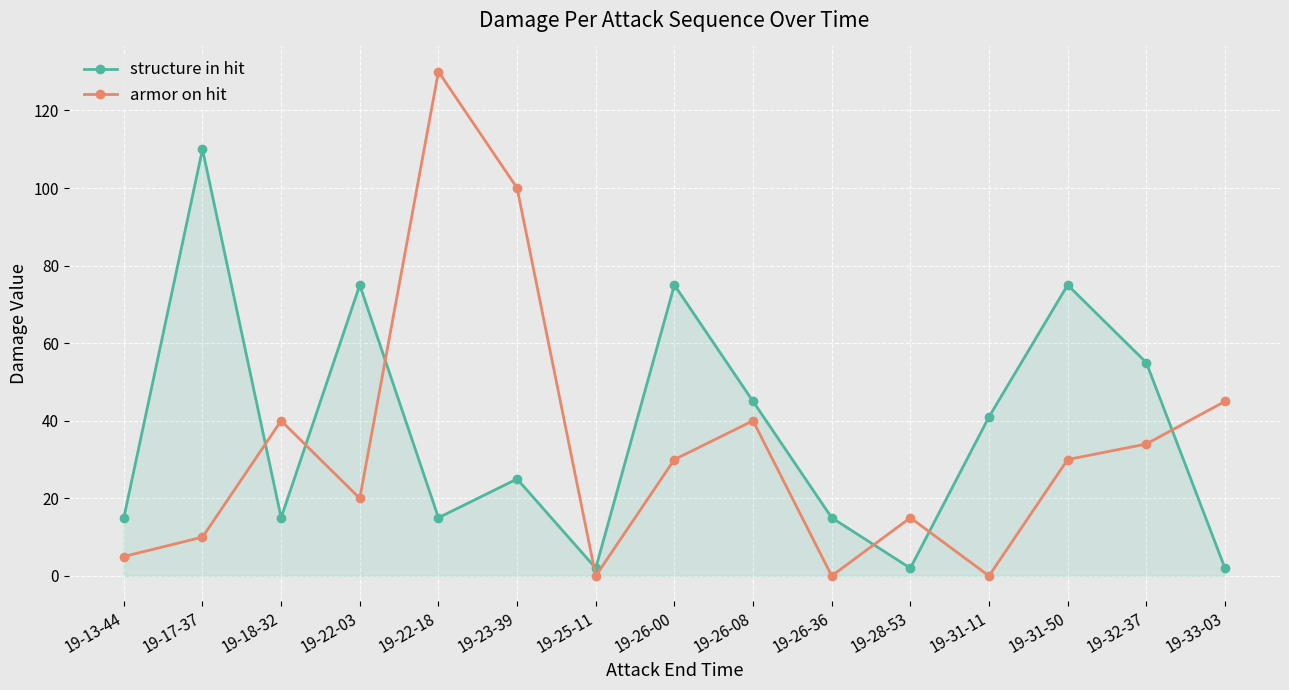

At which category does structure in hit reach its first local peak?

19-17-37